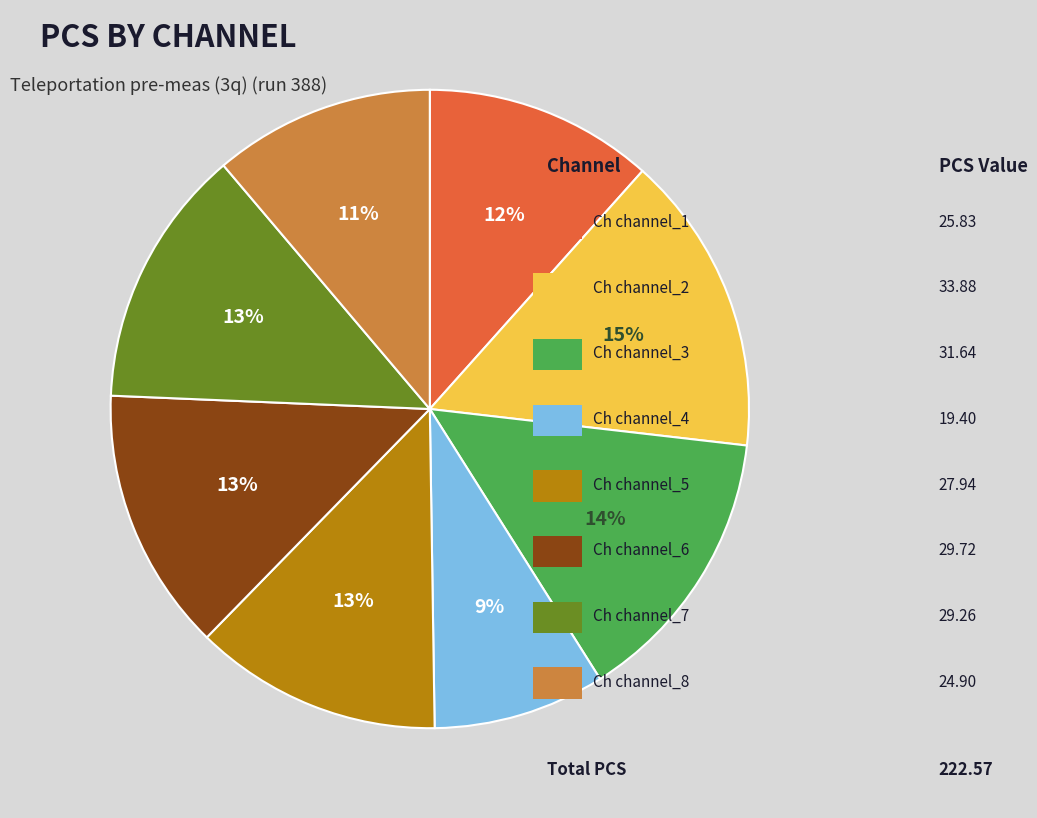

Does any single category account for the majority?

No